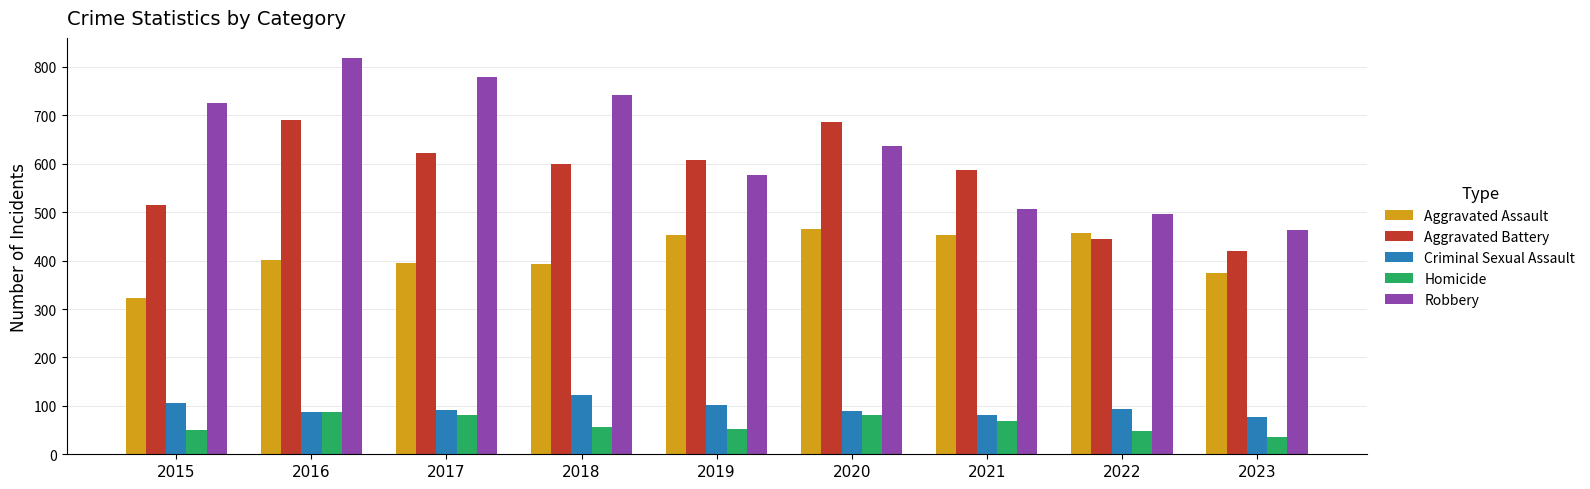

Are the bars horizontal?

No